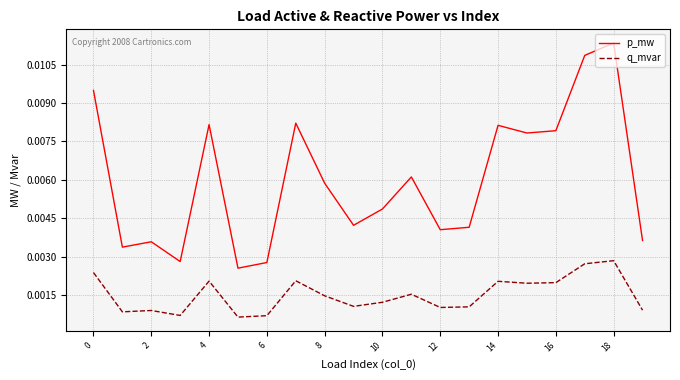

List the series in order of their peak value, lowest first.

q_mvar, p_mw